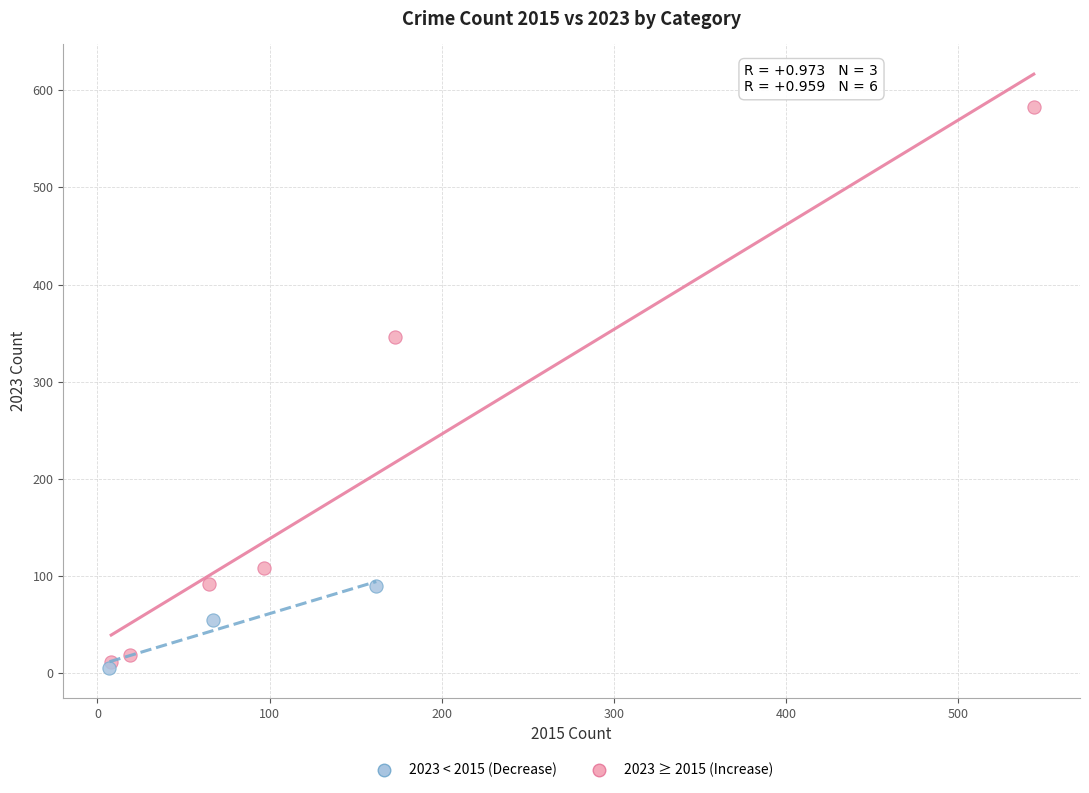

Which series reaches the maximum Y coordinate?

2023 ≥ 2015 (Increase)